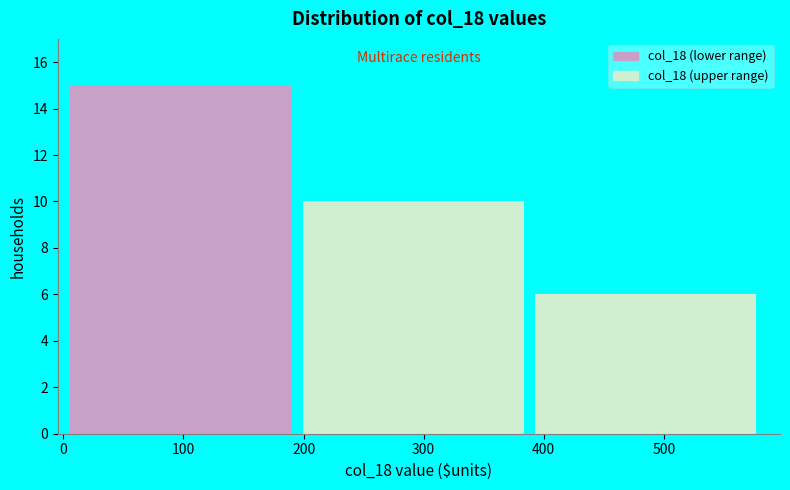

Over which range of the x-axis is the bar tallest?

10 to 200